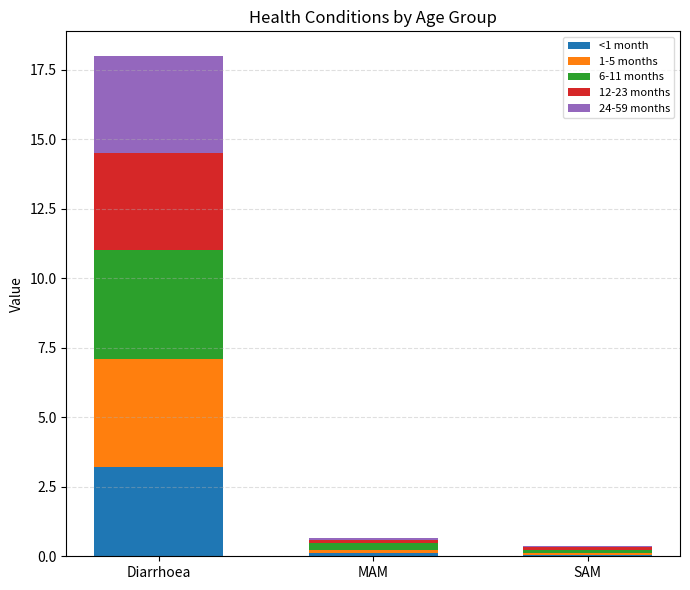

At which label does <1 month reach its peak?

Diarrhoea